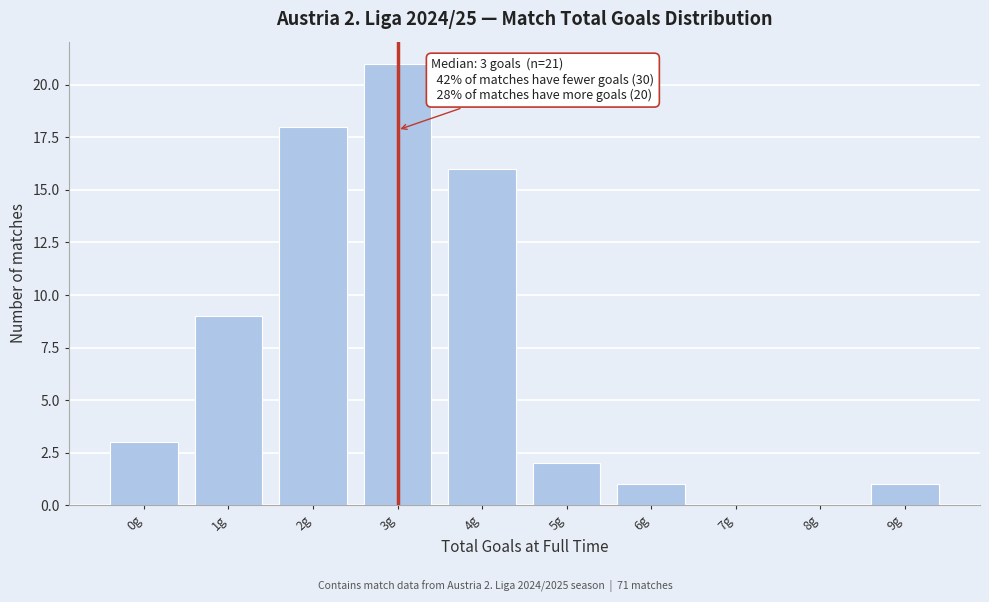

Reading left to right, extract all data points from this chart.

0g=3	1g=9	2g=18	3g=21	4g=16	5g=2	6g=1	7g=0	8g=0	9g=1